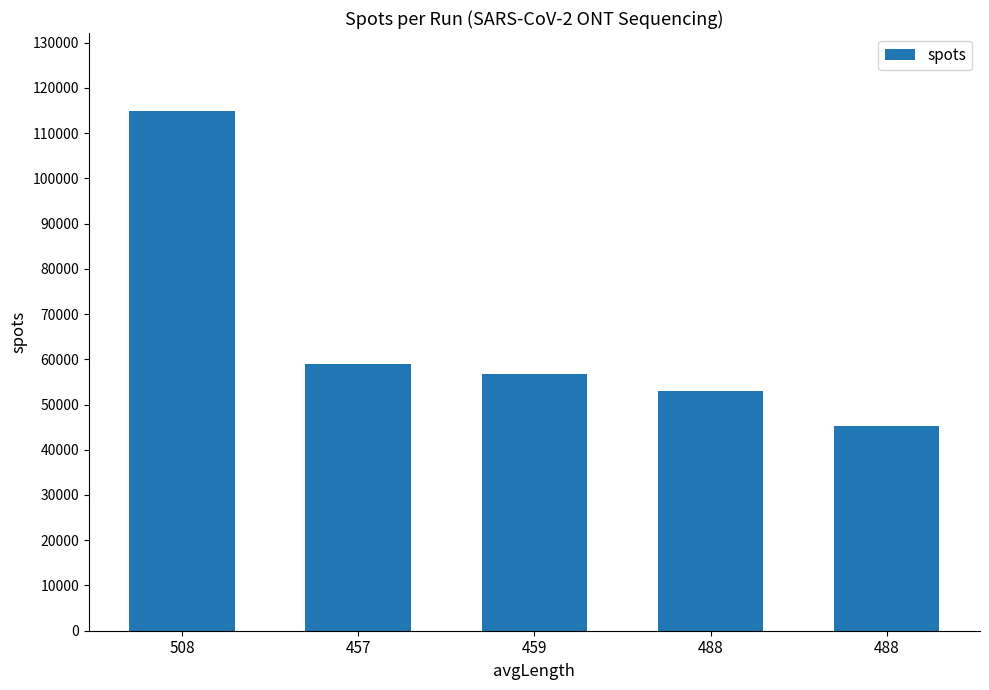

What is the maximum value shown in the chart?

114879